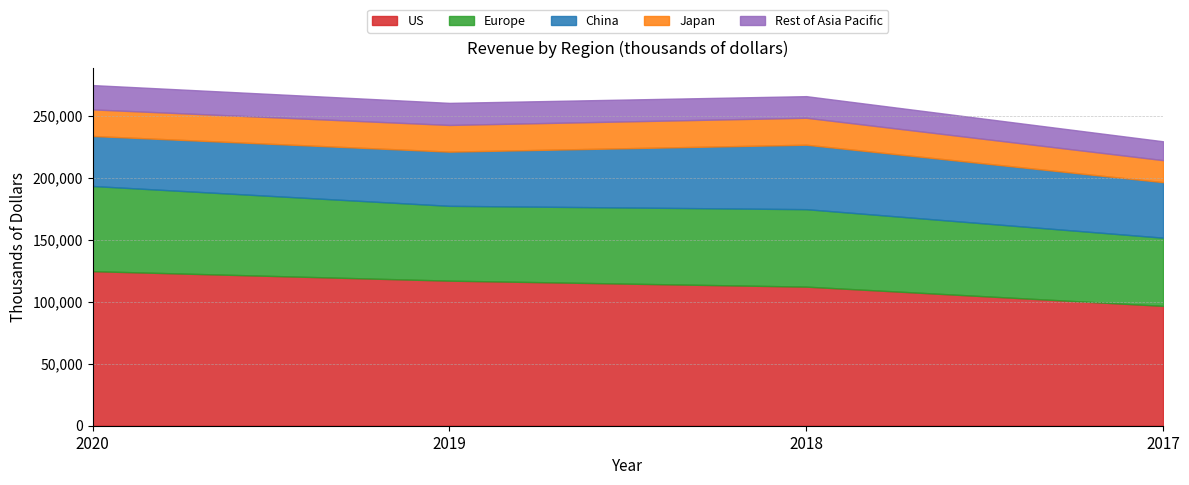

What is the value of the Europe point at the 1st from the left?

68640